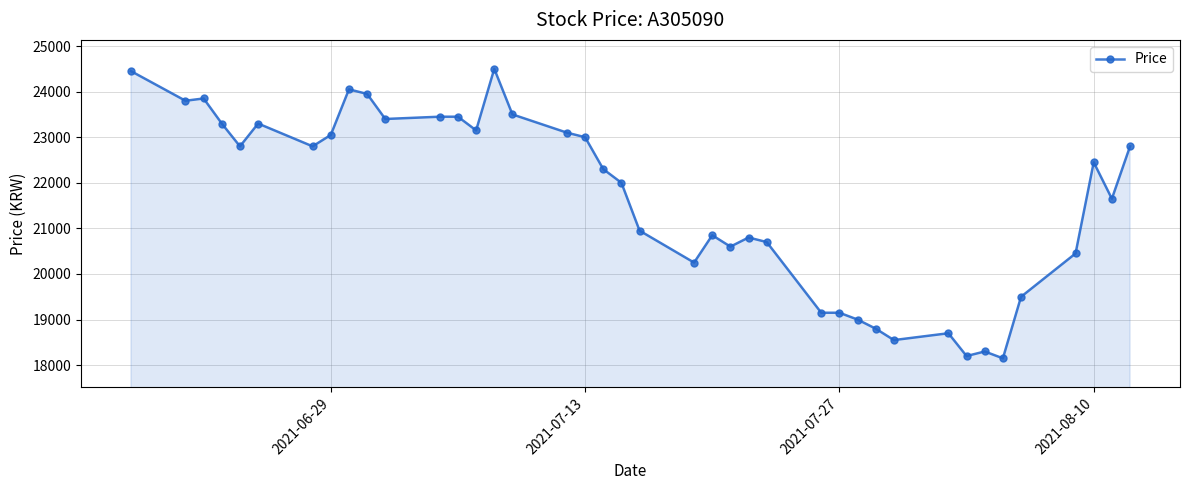

What is the maximum value shown in the chart?

24500